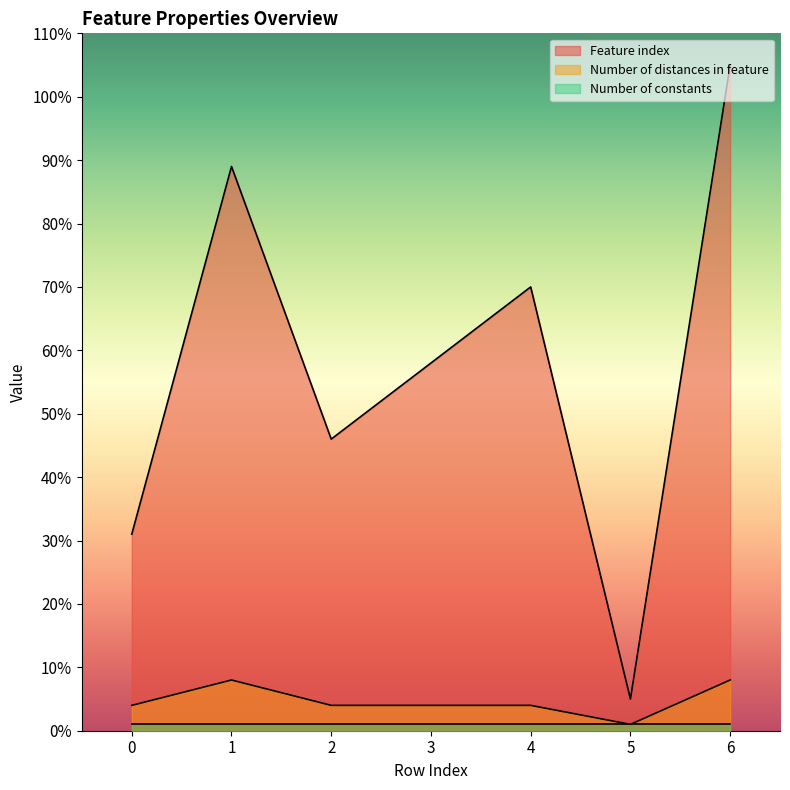

True or false: Number of distances in feature and Feature index cross at least once.

False